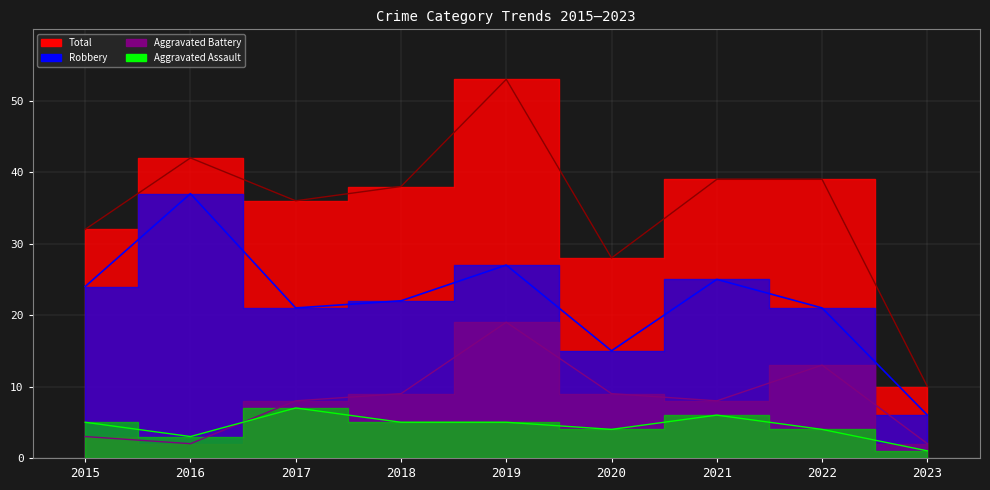

True or false: Robbery (line) and Aggravated Assault (line) cross at least once.

False